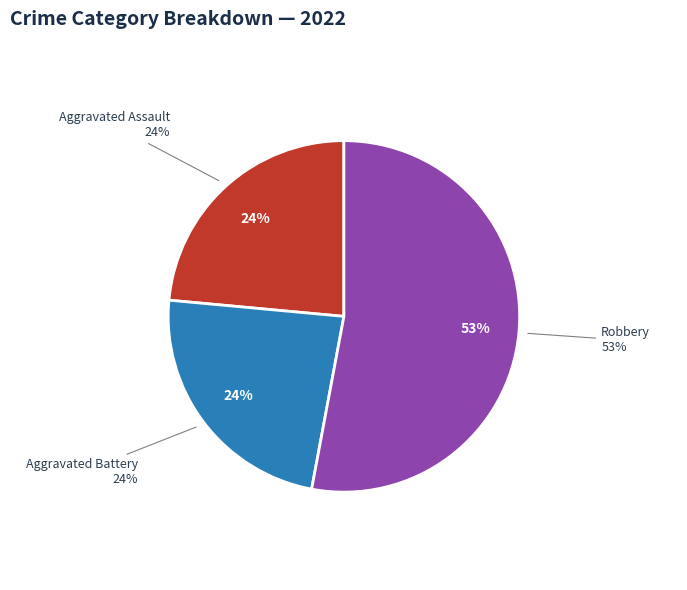

The Aggravated Battery slice represents 13% of the pie. True or false?

False